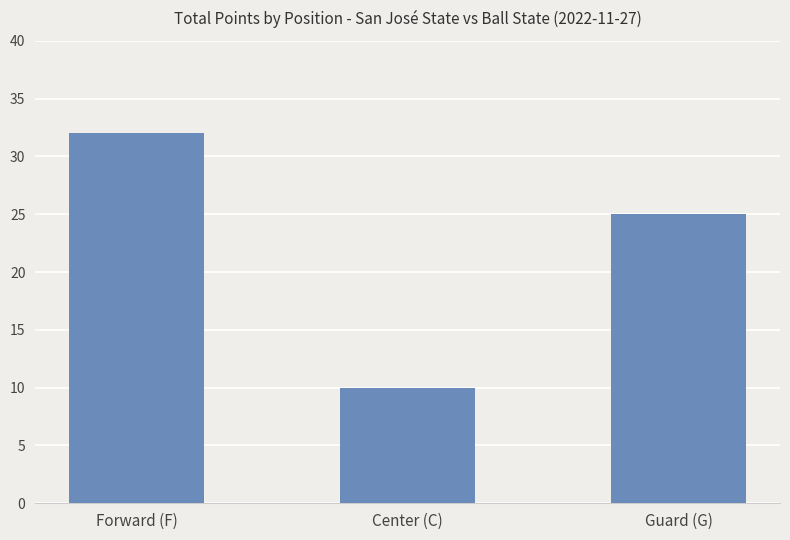

List the labels in order of value, largest first.

Forward (F), Guard (G), Center (C)